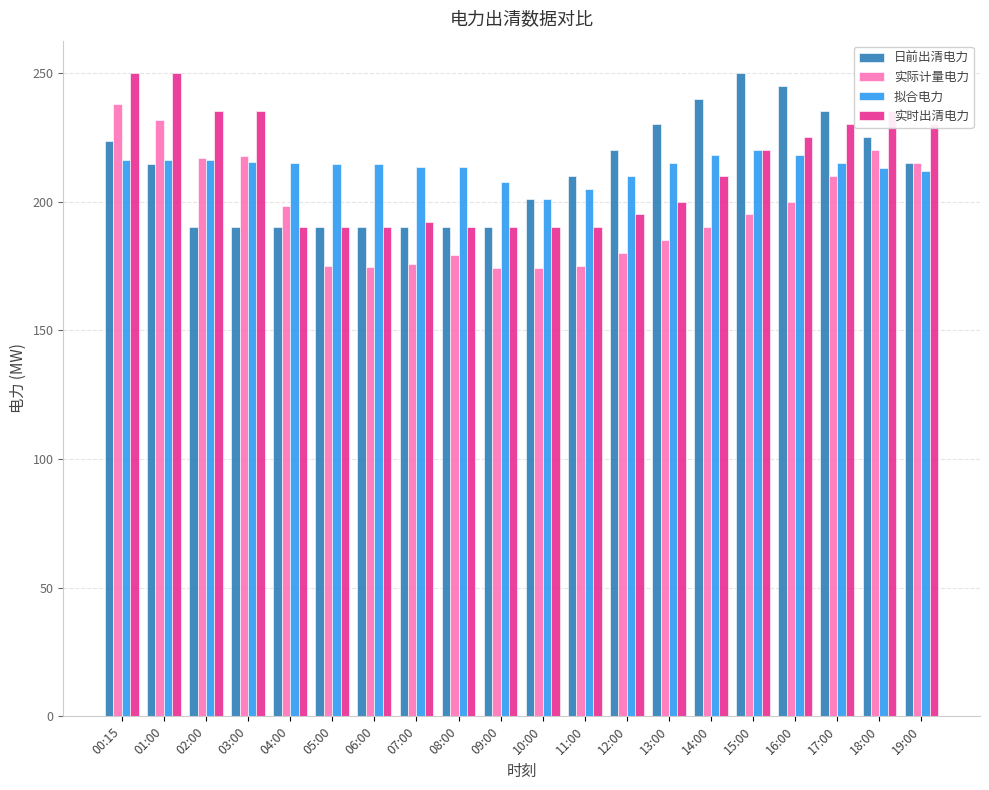

What are all the series names shown in the legend?

日前出清电力, 实际计量电力, 拟合电力, 实时出清电力